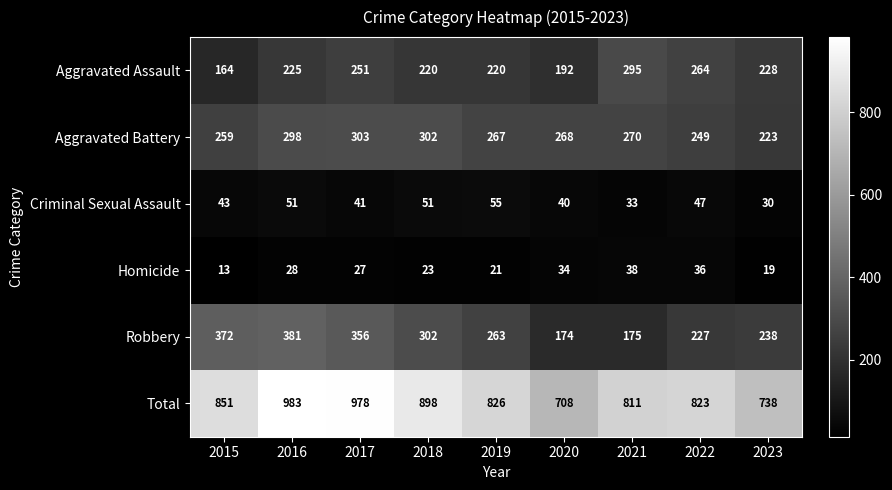

Between 2016 and 2022, which series saw the biggest shift?

Total